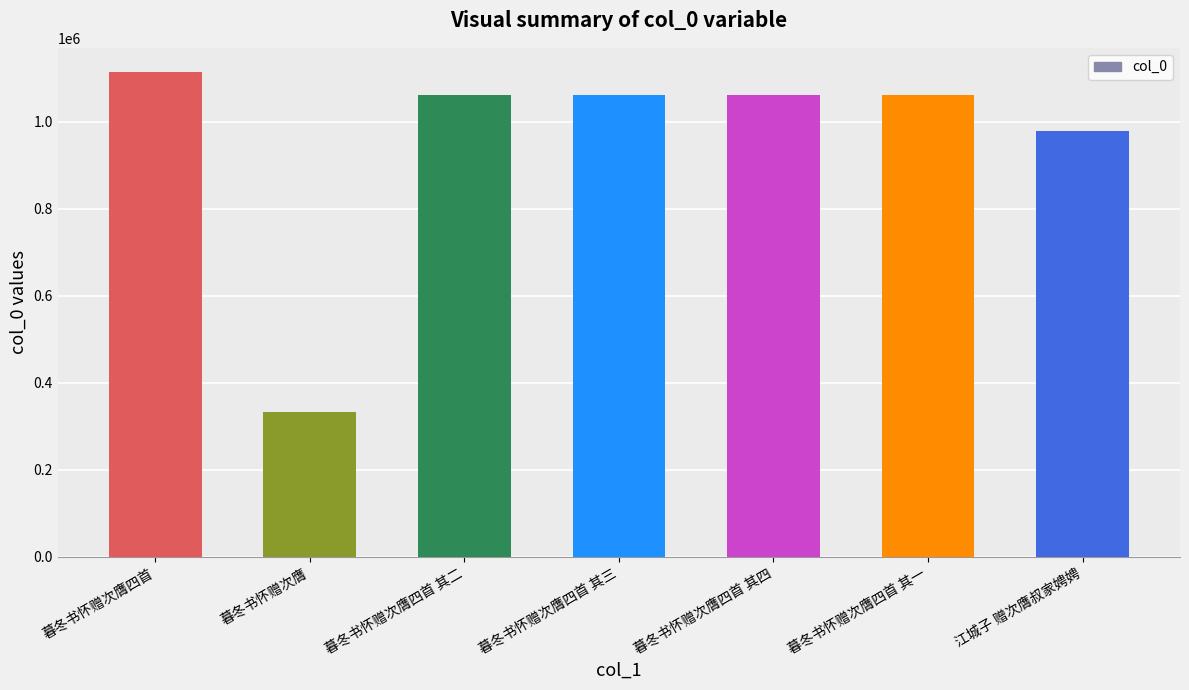

What is the difference between the values at 暮冬书怀赠次膺 and 暮冬书怀赠次膺四首 其二?

727700